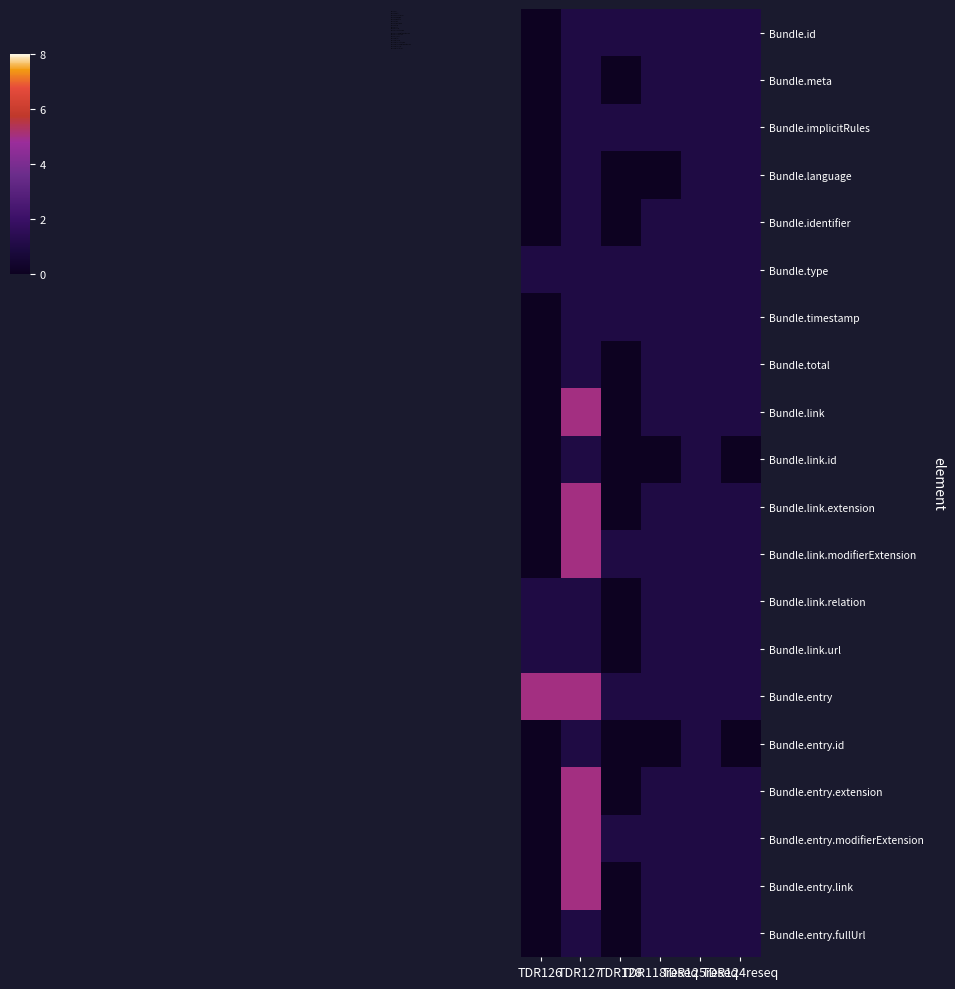

List the series in order of their peak value, highest first.

Bundle.link, Bundle.link.extension, Bundle.link.modifierExtension, Bundle.entry, Bundle.entry.extension, Bundle.entry.modifierExtension, Bundle.entry.link, Bundle.id, Bundle.meta, Bundle.implicitRules, Bundle.language, Bundle.identifier, Bundle.type, Bundle.timestamp, Bundle.total, Bundle.link.id, Bundle.link.relation, Bundle.link.url, Bundle.entry.id, Bundle.entry.fullUrl